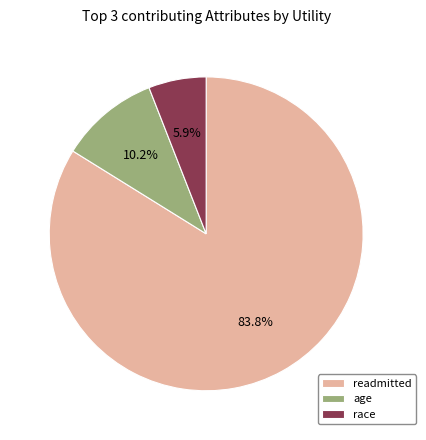

To the nearest percent, what portion does readmitted represent?

84%